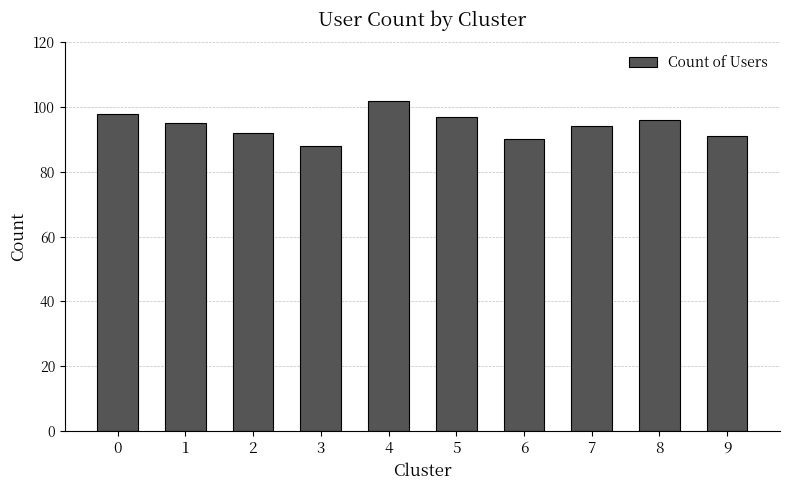

Which has a higher value, 4 or 2?

4